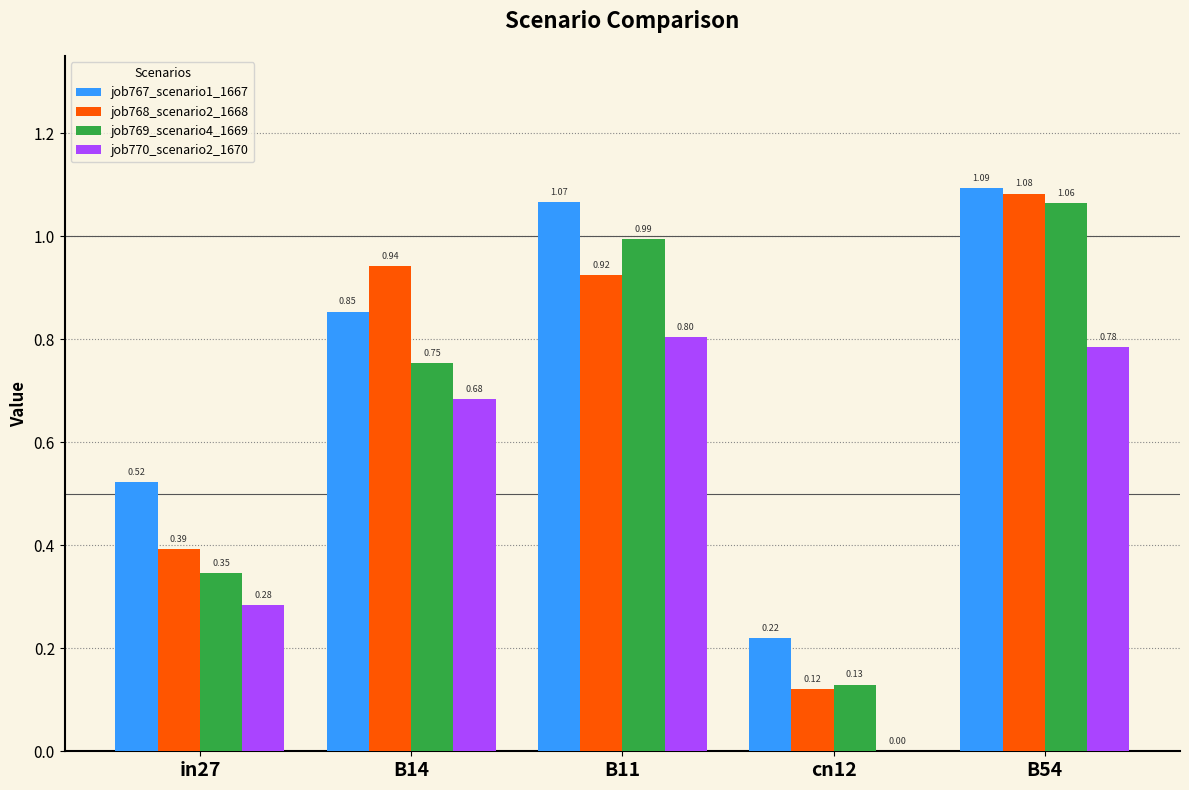

Does the chart contain stacked bars?

No